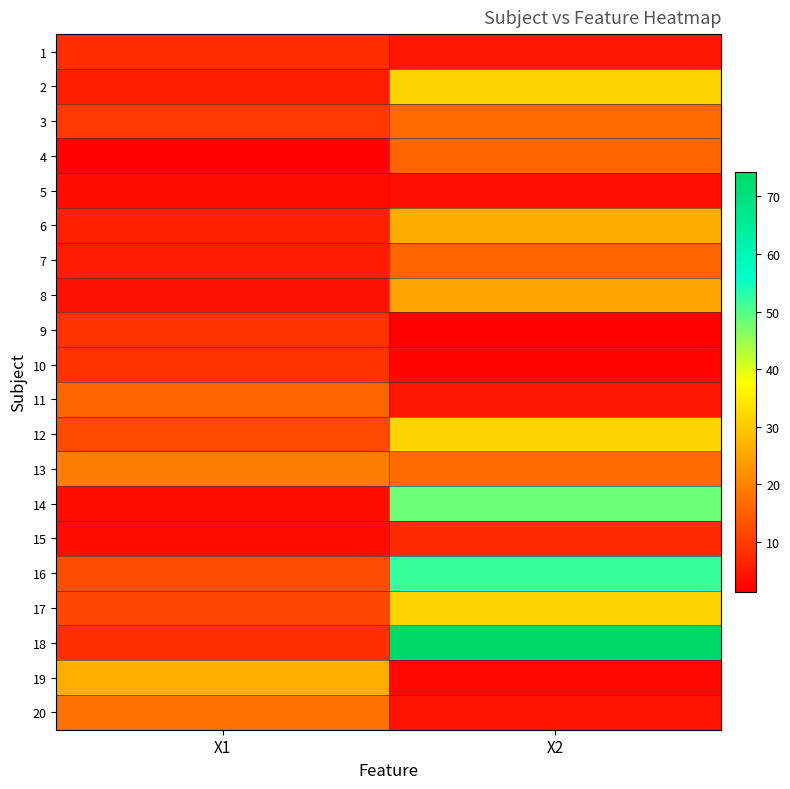

Reading left to right, extract all data points from this chart.

1: X1=8.0	X2=4.9
2: X1=6.0	X2=31.7
3: X1=9.7	X2=16.8
4: X1=1.7	X2=16.1
5: X1=3.2	X2=3.8
6: X1=6.2	X2=26.0
7: X1=5.7	X2=15.8
8: X1=4.0	X2=24.7
9: X1=8.7	X2=1.4
10: X1=8.7	X2=2.1
11: X1=16.1	X2=4.9
12: X1=12.0	X2=31.7
13: X1=19.4	X2=16.8
14: X1=3.3	X2=48.4
15: X1=3.2	X2=7.6
16: X1=12.3	X2=51.9
17: X1=11.4	X2=31.6
18: X1=8.1	X2=74.2
19: X1=26.2	X2=2.7
20: X1=17.5	X2=4.2